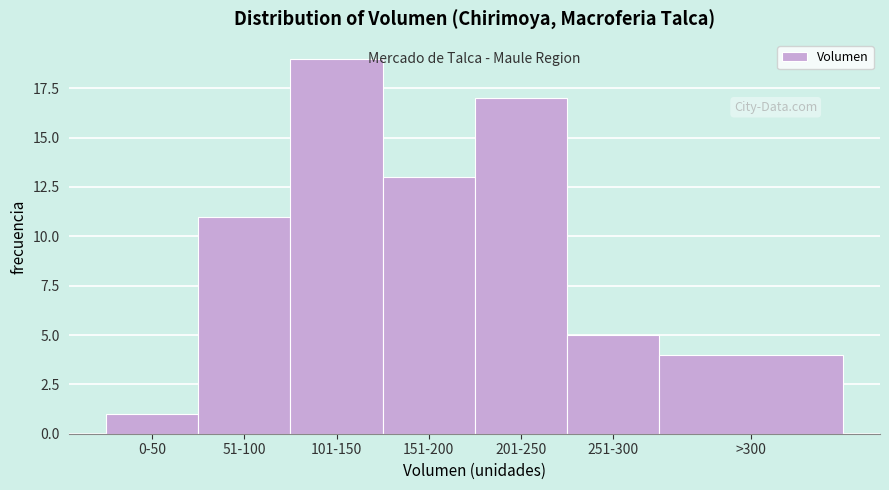

Reading left to right, list all the values displayed in this chart.

1	11	19	13	17	5	4